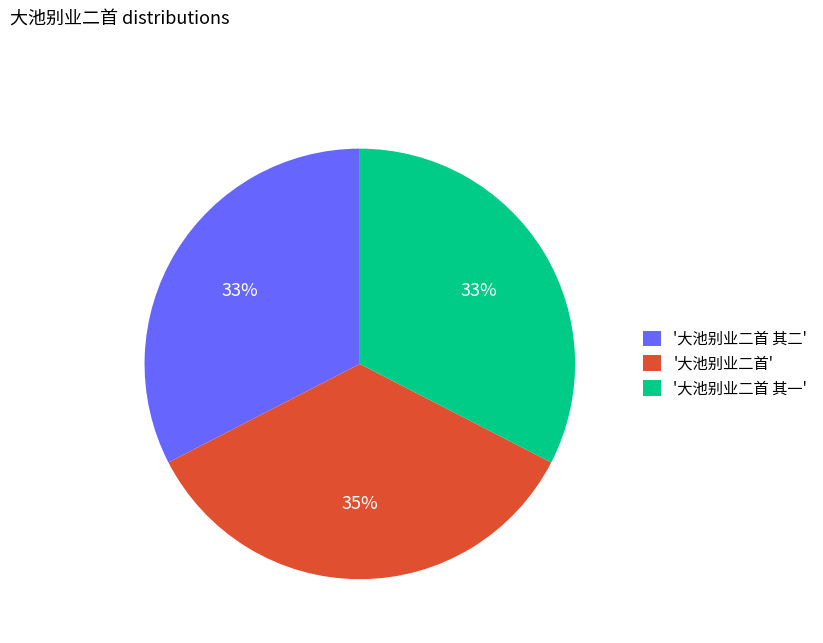

To the nearest percent, what is the difference between the largest and smallest slice percentages?

2%